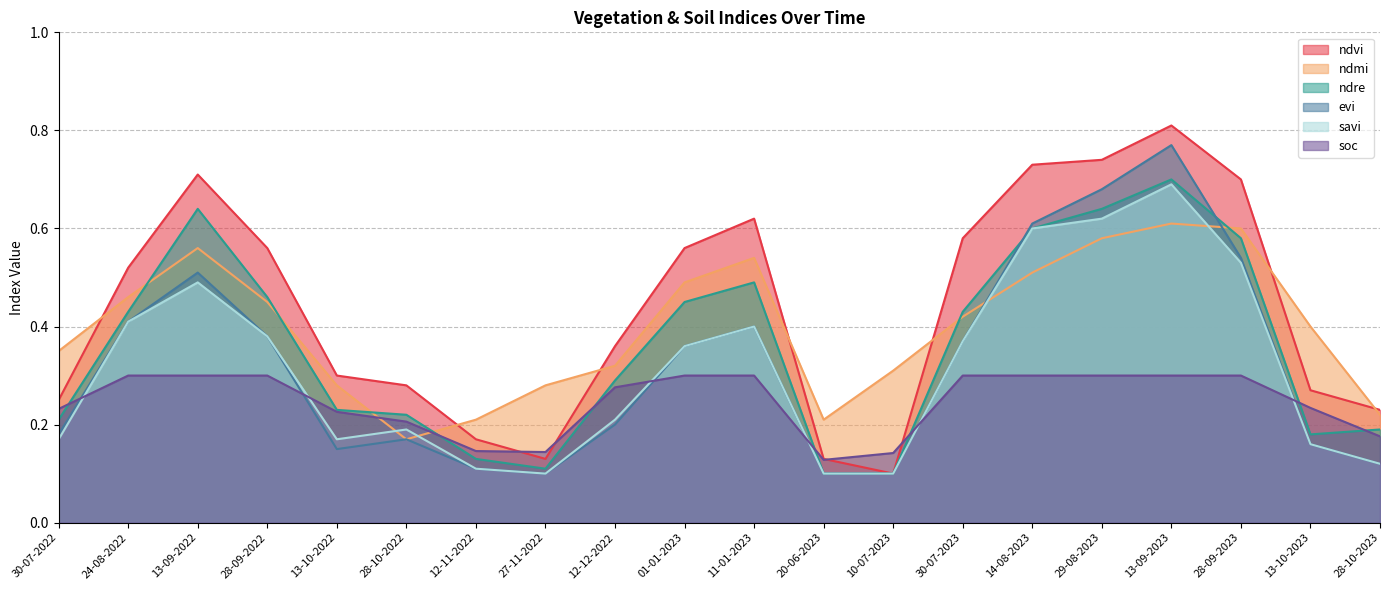

What is the difference between the highest and lowest values at 13-09-2022?

0.4